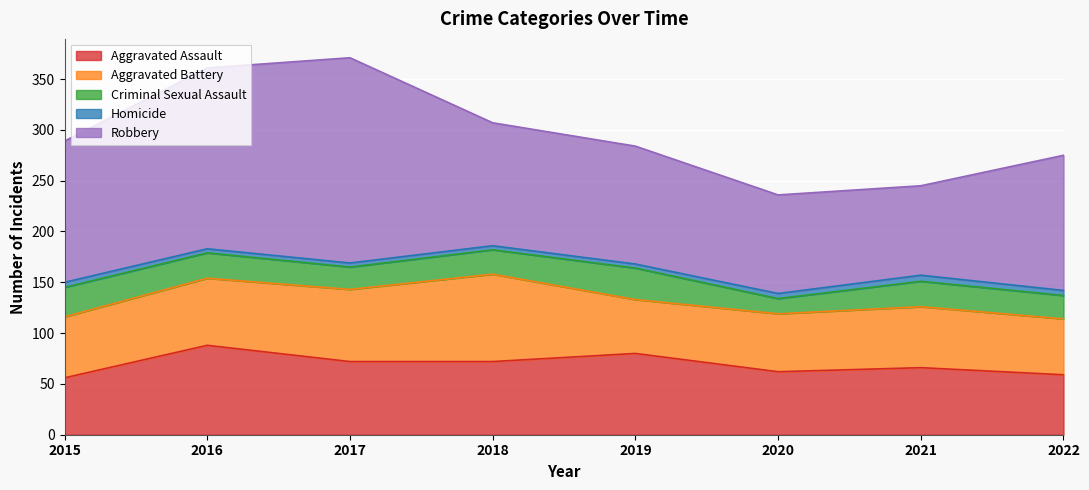

What is the lowest value of the Robbery series?

88